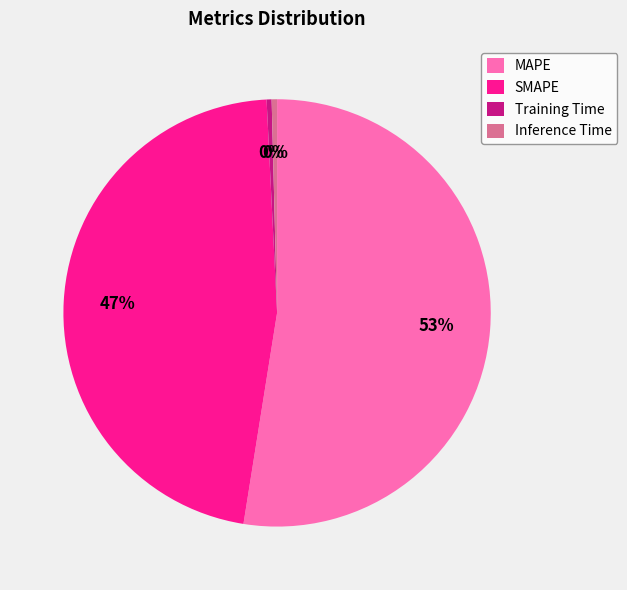

To the nearest percent, what is the average slice percentage?

25%